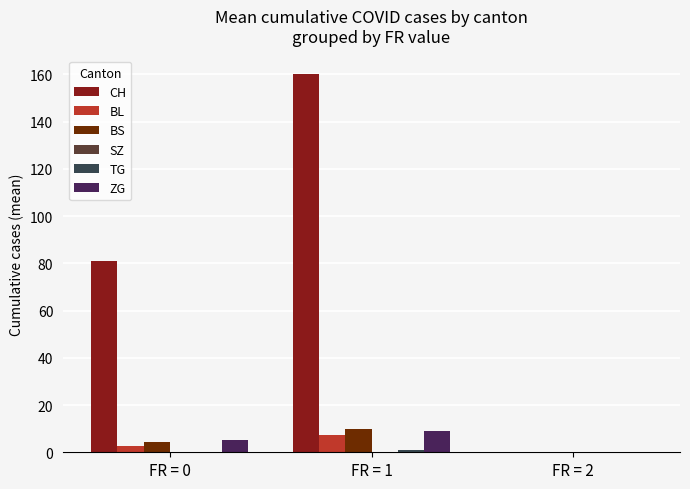

At which category is the sum across all series the highest?

FR = 1